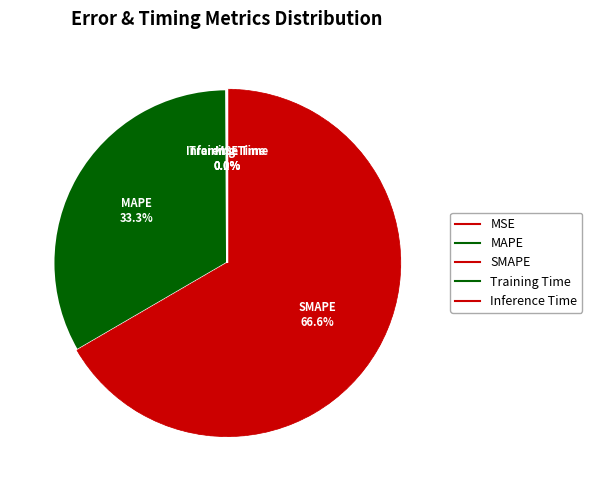

Is there any slice that represents more than half of the pie?

Yes